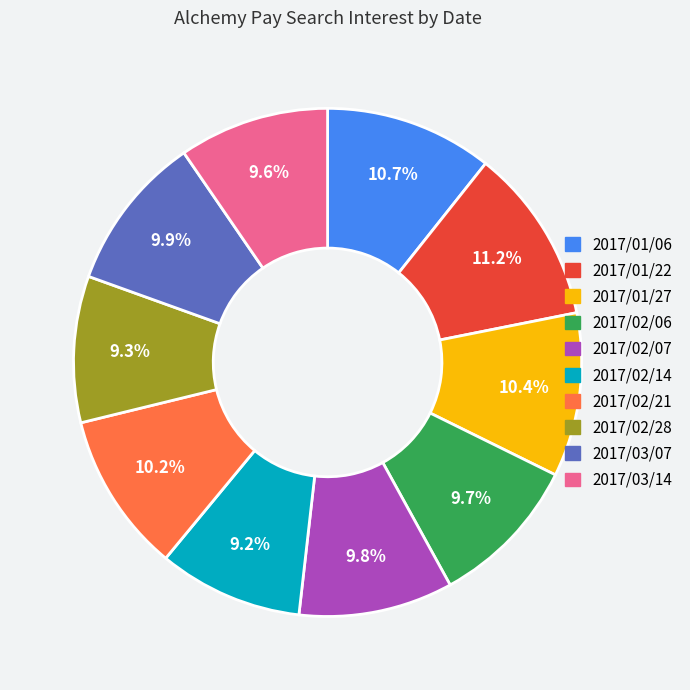

Approximately how many times larger is the value at 2017/03/14 compared to 2017/03/07?

1.0